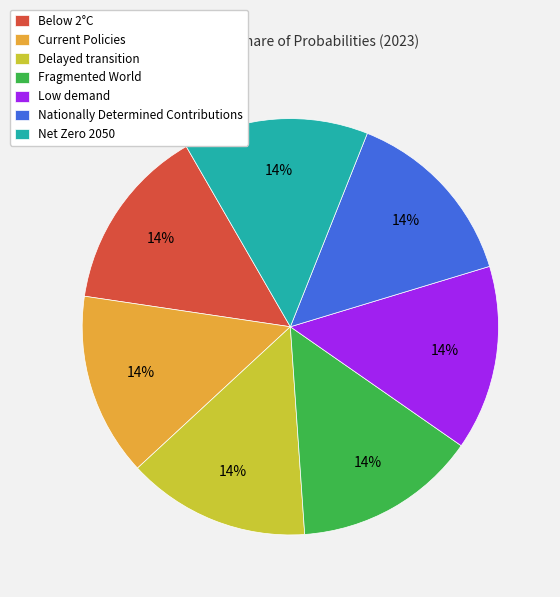

How many slices are in this pie chart?

7